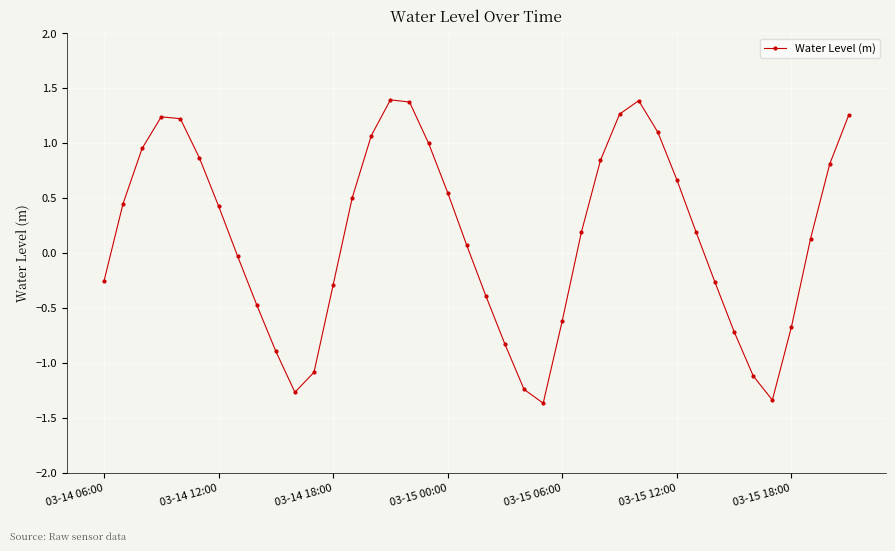

What is the value of the 5th point from the left?

1.2